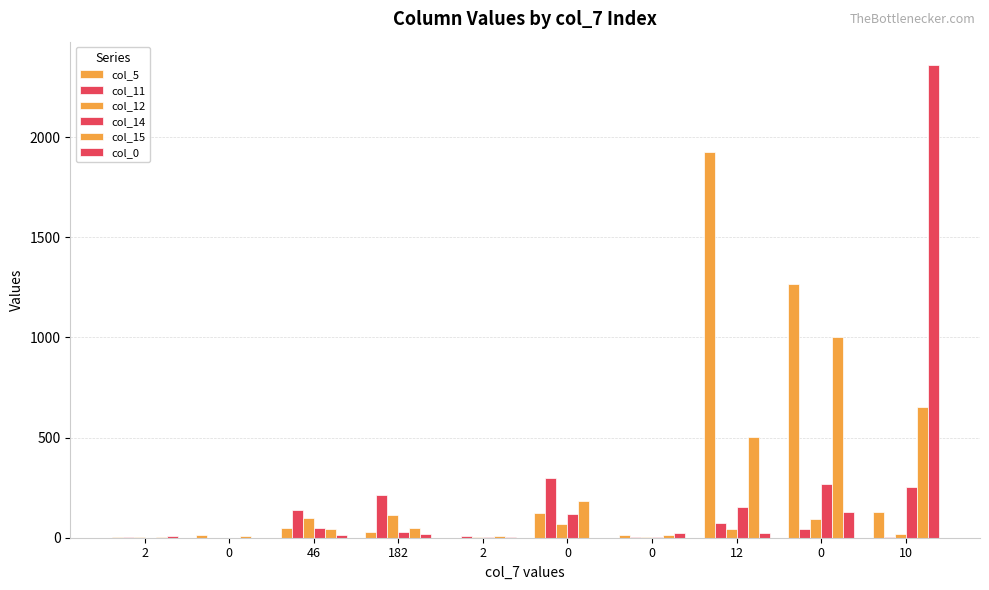

Between 2 and 0, which series saw the biggest shift?

col_0